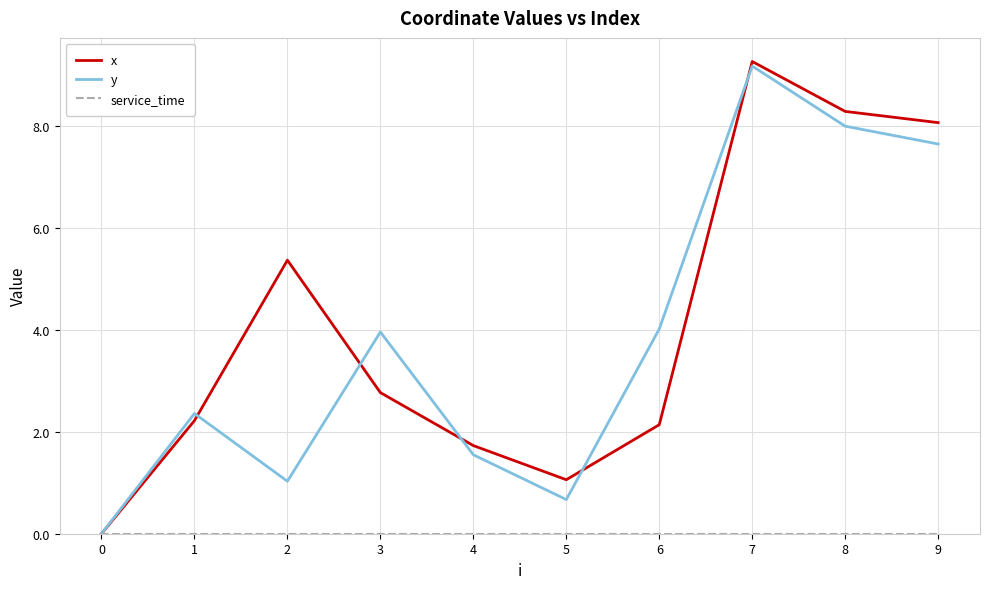

Where does the y series first go above 3?

3